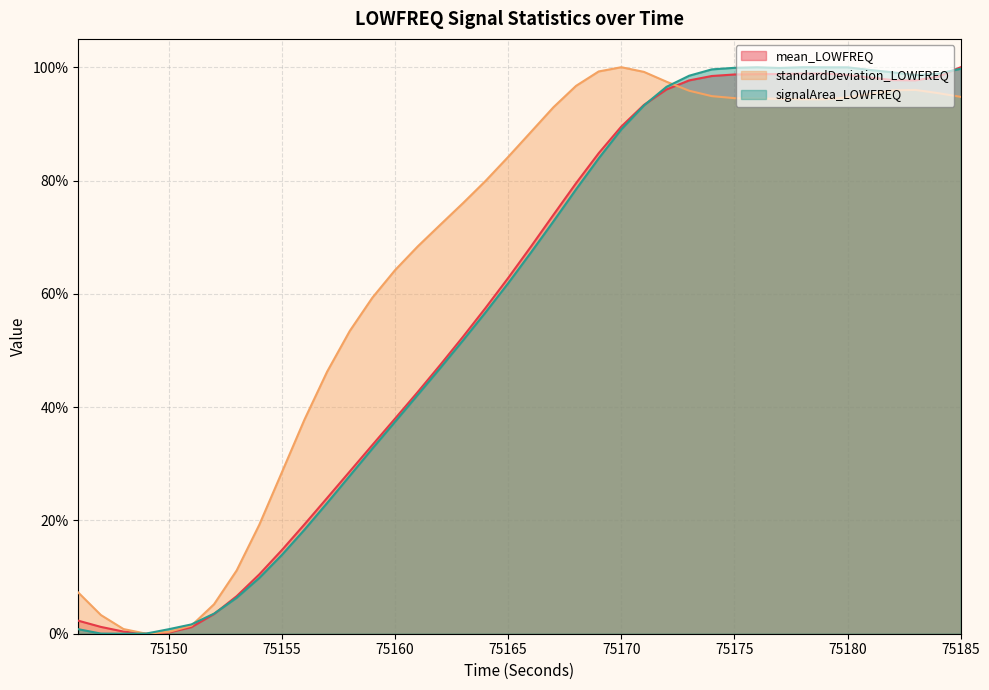

How many data points in mean_LOWFREQ are above 0?

39